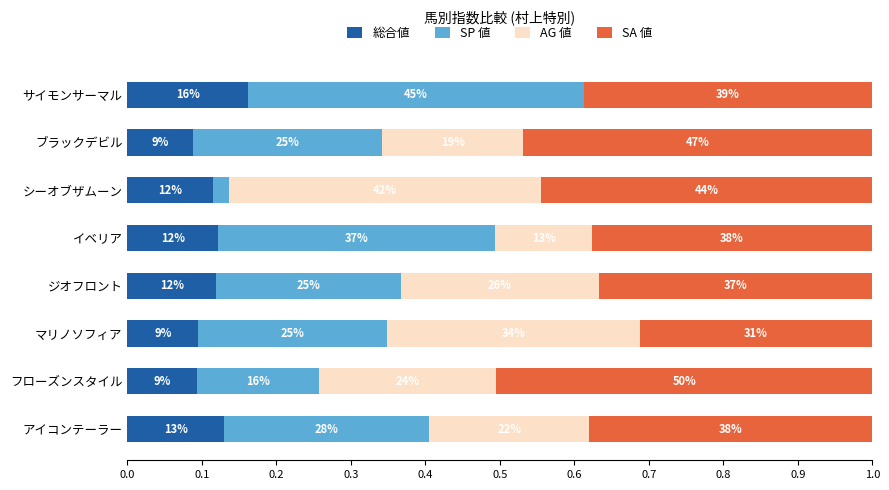

What are all the series names shown in the legend?

総合値, SP 値, AG 値, SA 値